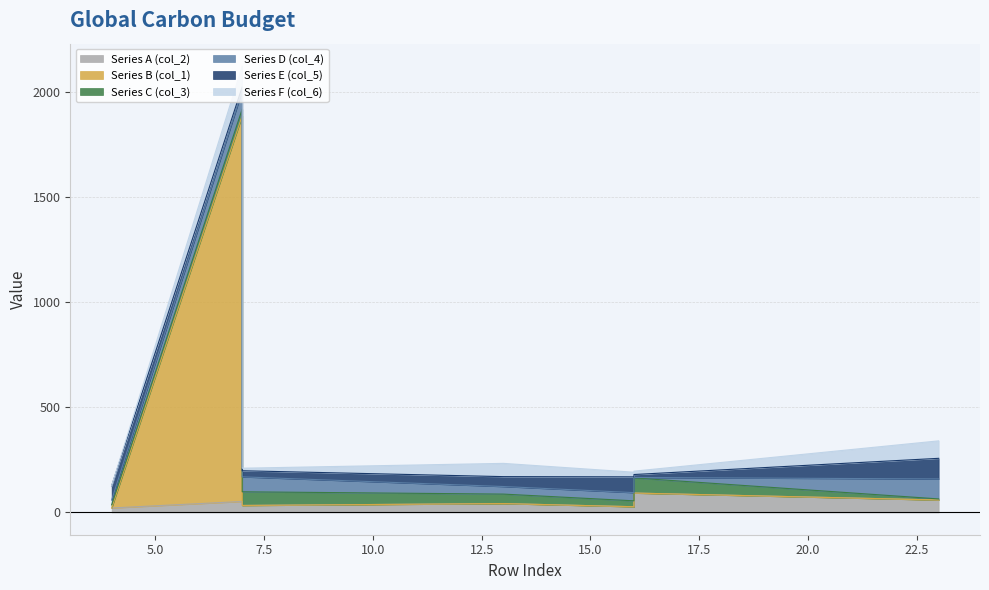

Which has a higher value, 23 or 7?

23